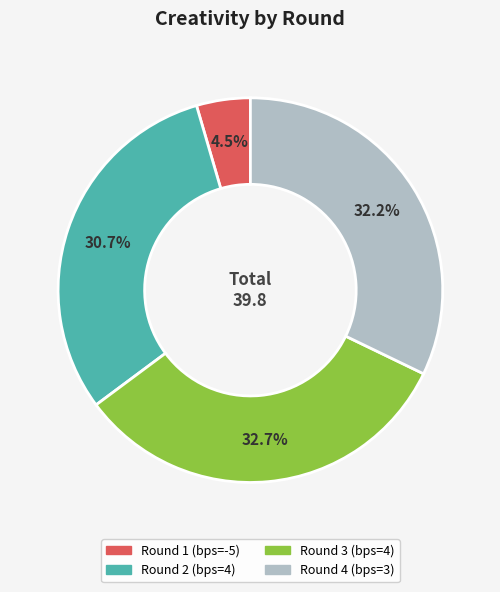

The Round 3 (bps=4) slice represents 42% of the pie. True or false?

False